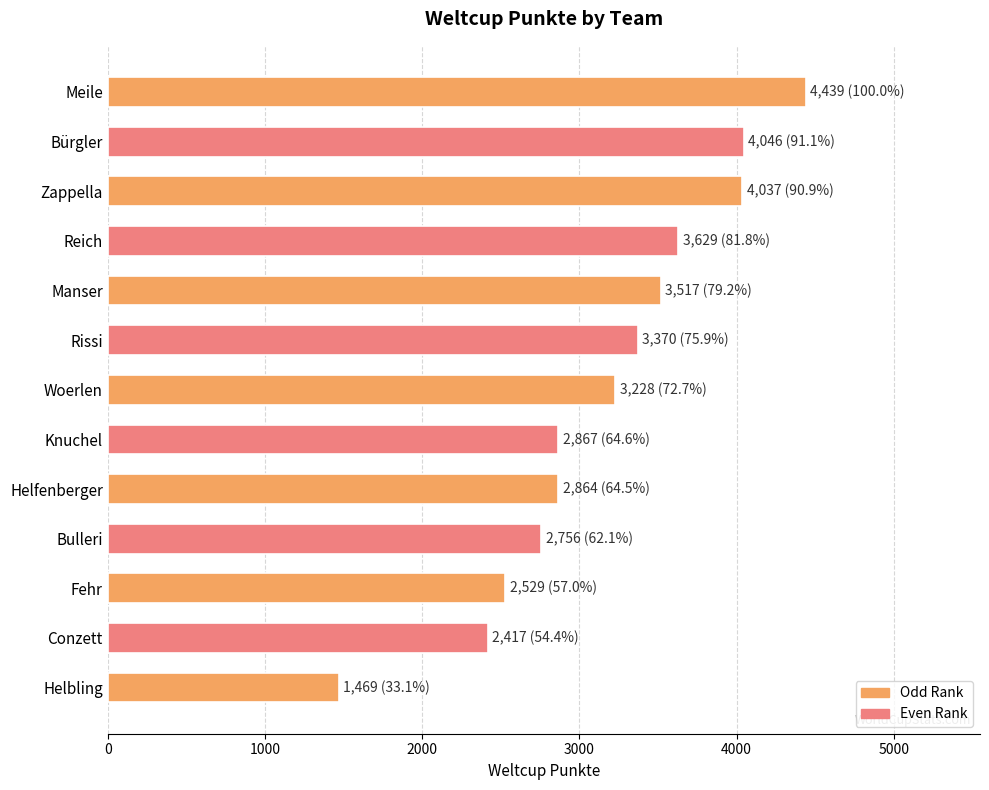

What is the approximate value at Manser?

3517